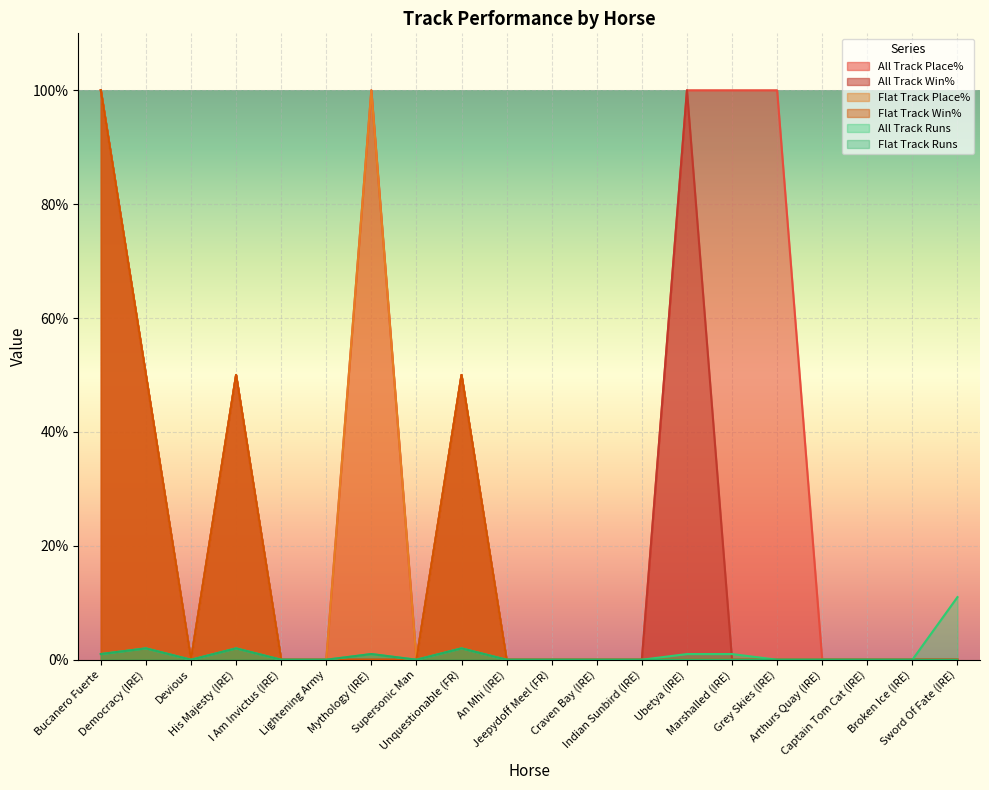

How many data points does each series have?

20